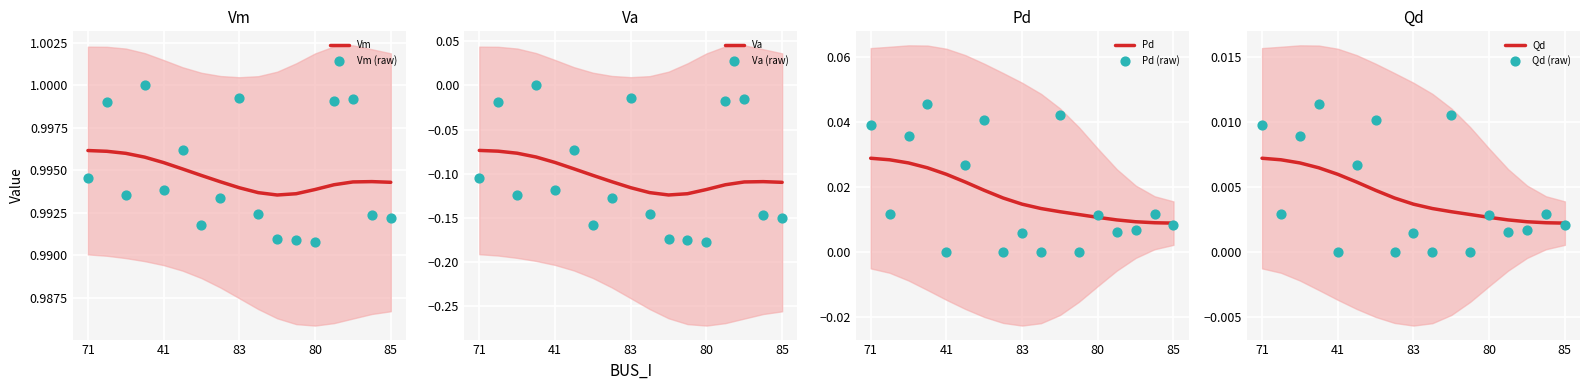

What are all the series names shown in the legend?

Vm, Va, Pd, Qd